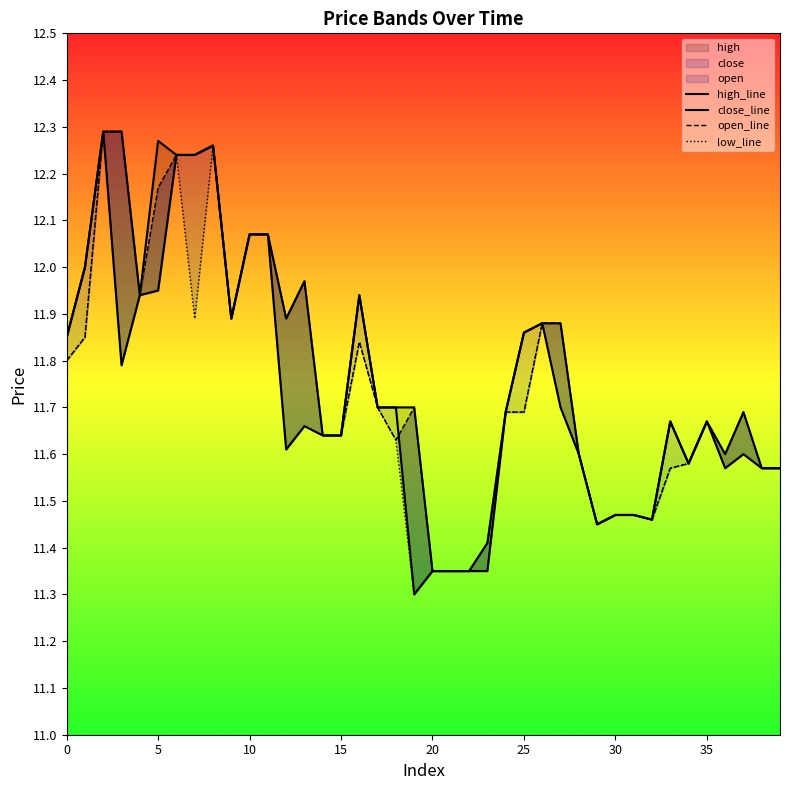

True or false: open_line and low_line cross at least once.

False